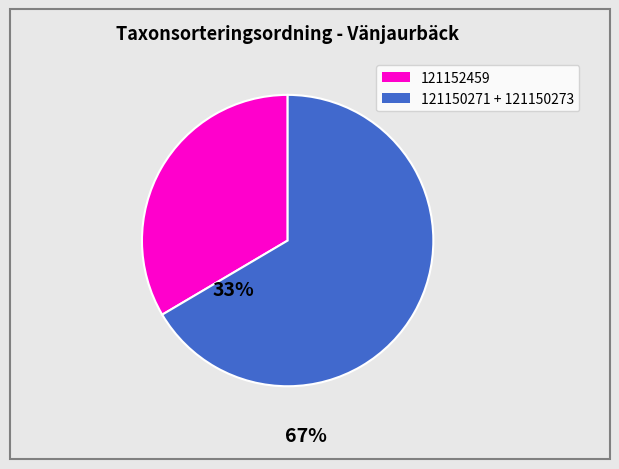

Does any single category account for the majority?

Yes